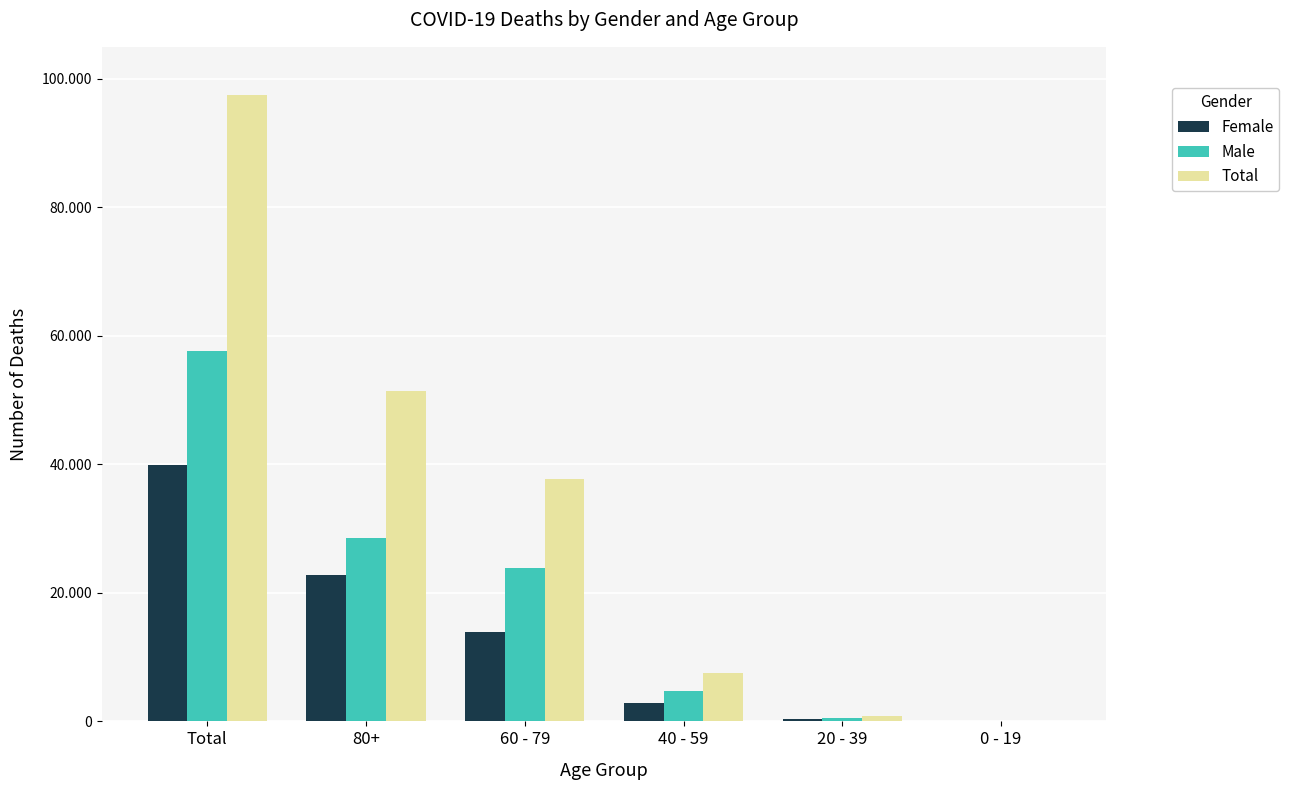

List the labels in order of Male value, largest first.

Total, 80+, 60 - 79, 40 - 59, 20 - 39, 0 - 19